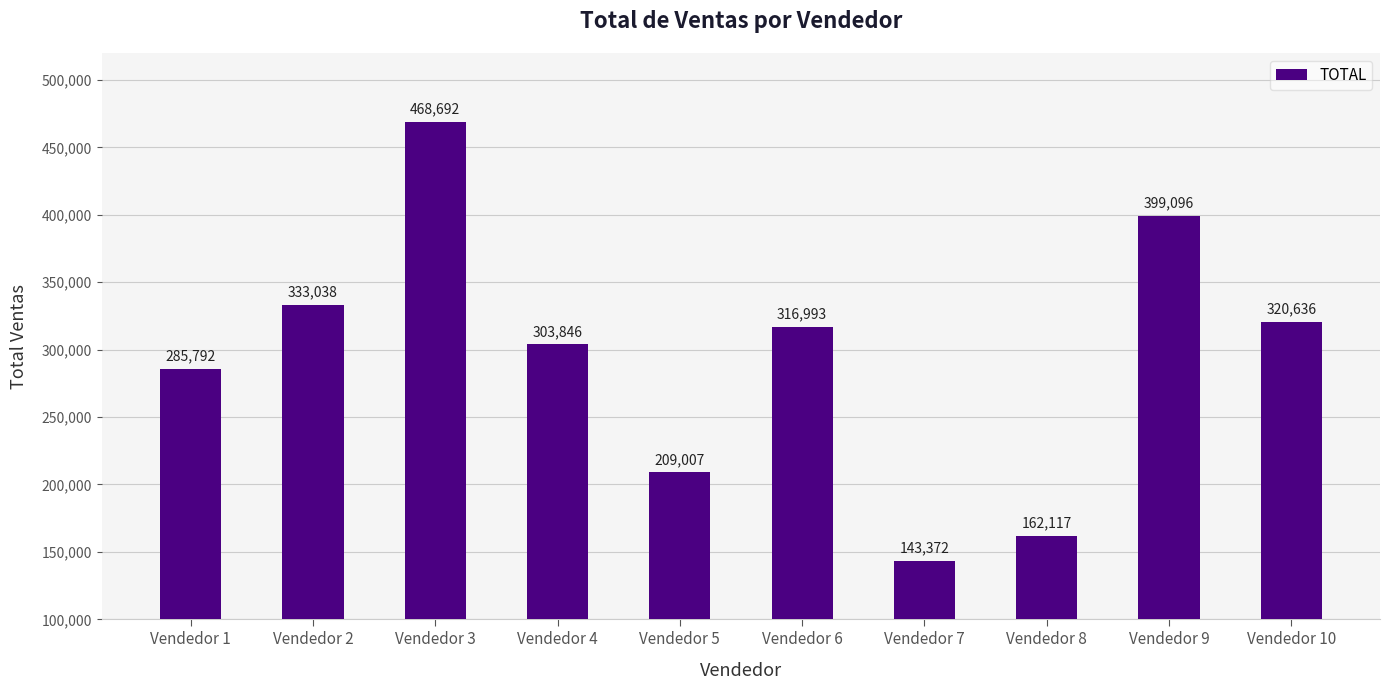

Are the bars horizontal?

No